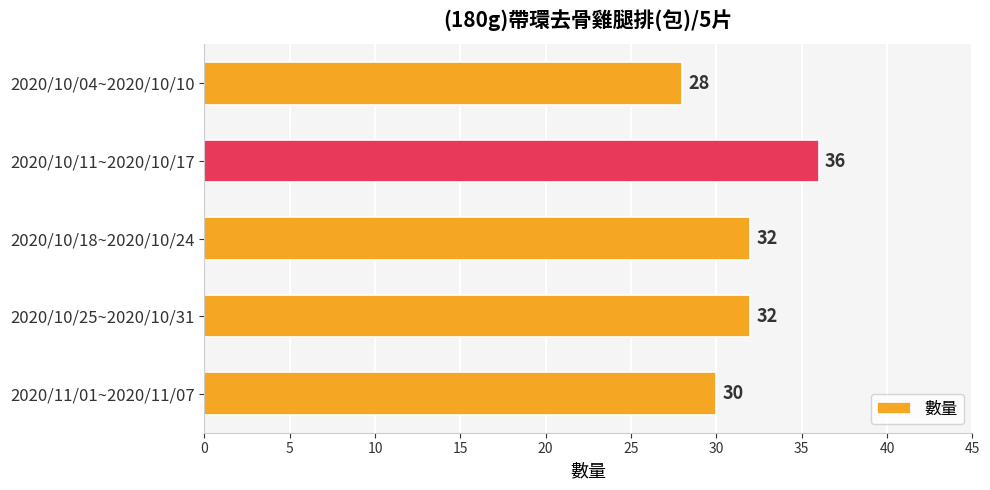

Reading top to bottom, extract all data points from this chart.

28	36	32	32	30